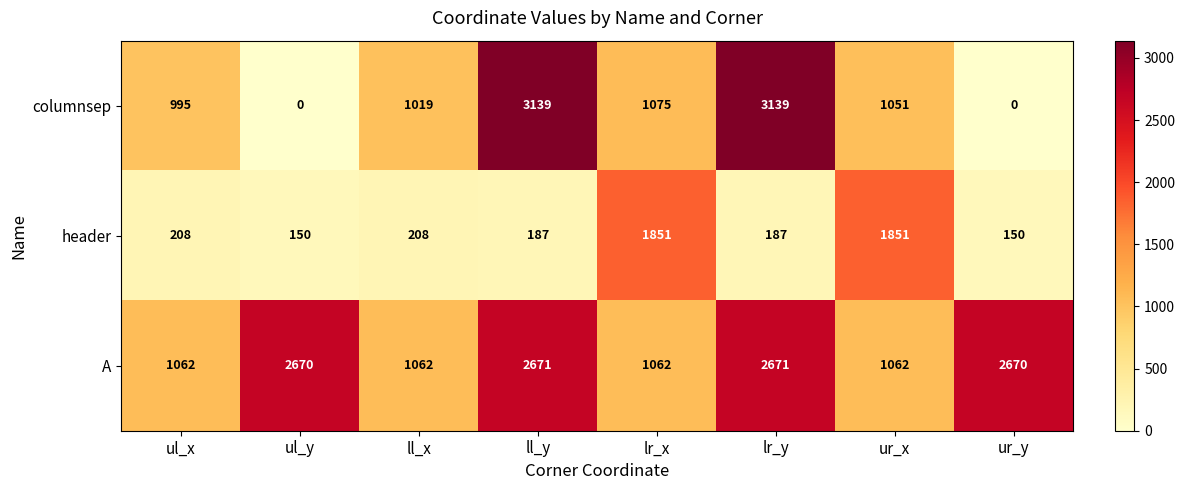

Is it true that header equals 208 at ul_x?

True